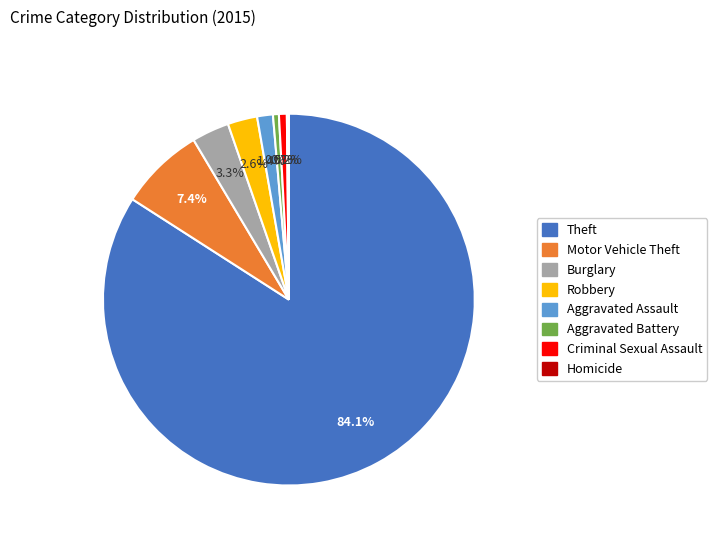

Between Motor Vehicle Theft and Criminal Sexual Assault, which is larger?

Motor Vehicle Theft